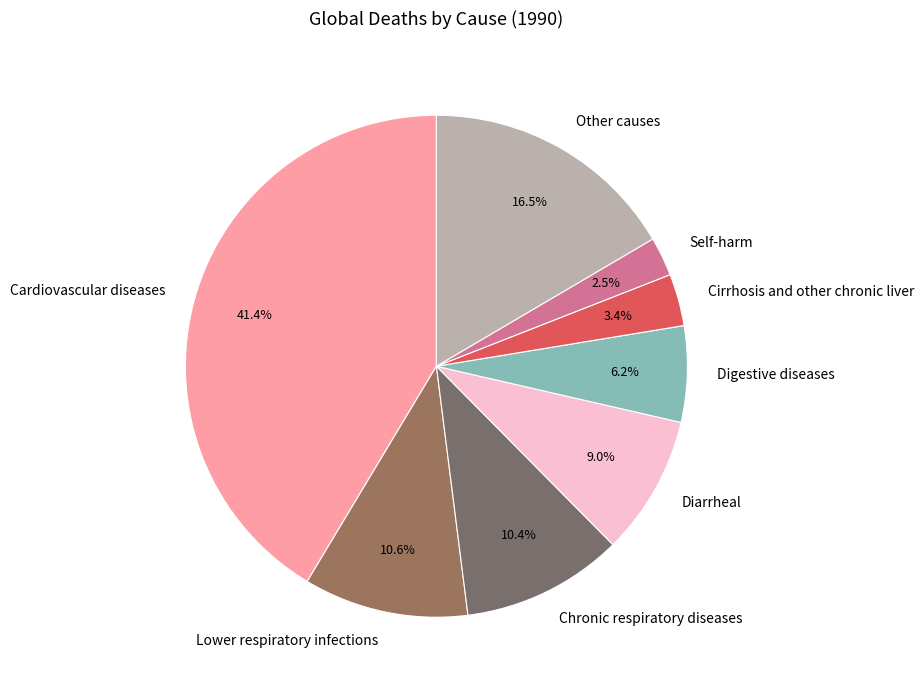

What portion of the pie excludes Chronic respiratory diseases?

89.6%